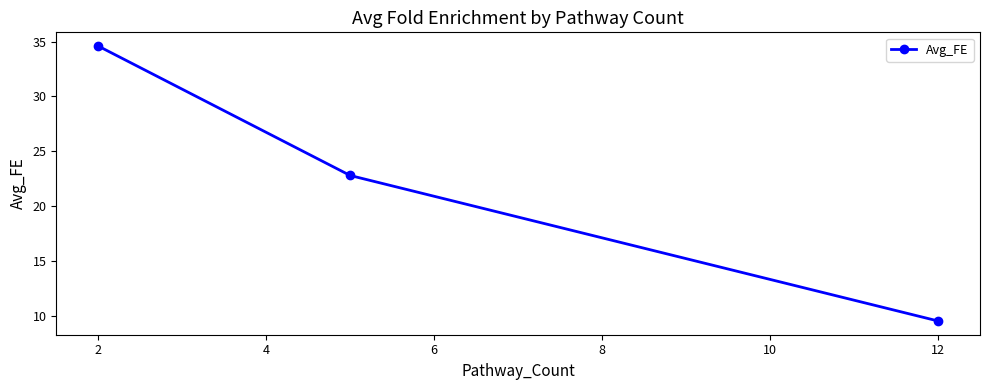

What is the value of the 1st point from the left?

34.6